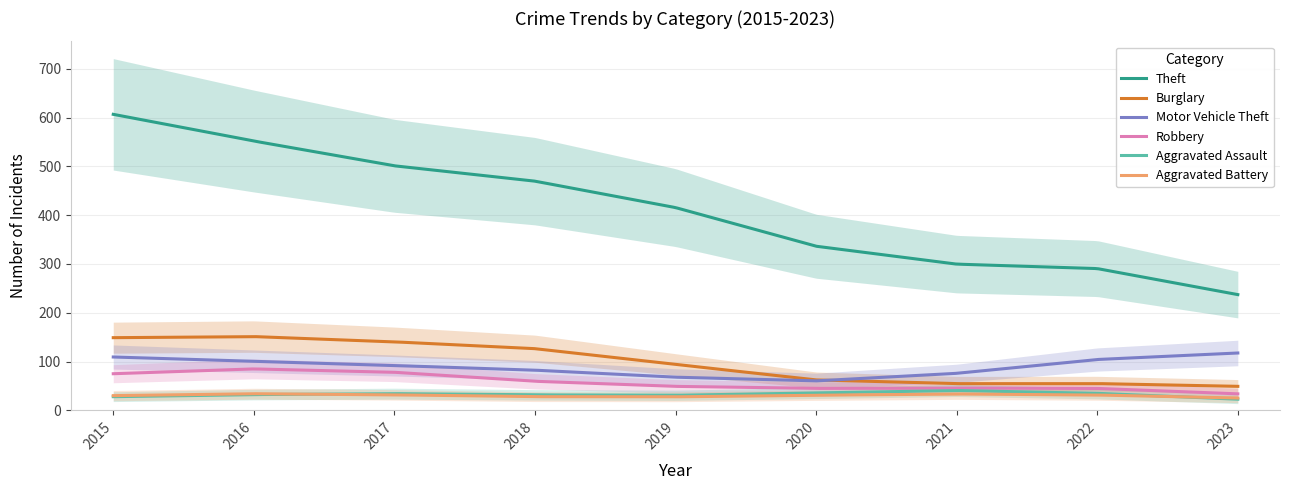

What is the difference between the second highest and minimum values in the Motor Vehicle Theft series?

56.7